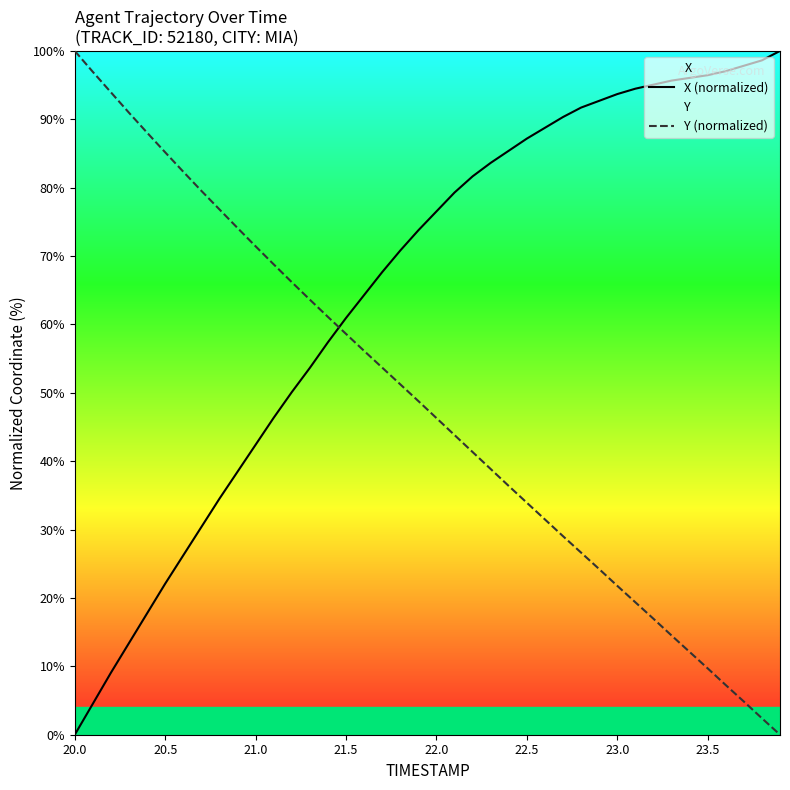

At how many categories does at least one series exceed 19?

40